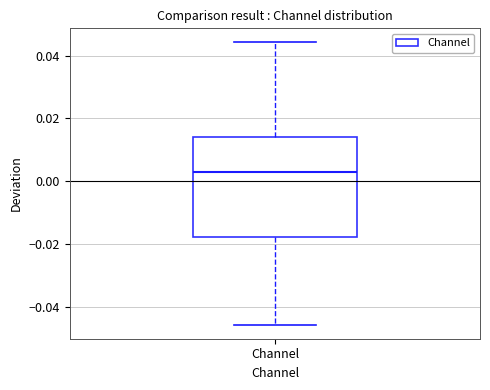

Read this box plot against the y-axis: the position of the median line, the range covered by the box, and the ends of both whiskers. The values are not printed on the chart, so give them approximately, as read against the axis.

median 0.002, box -0.018 to 0.014, whiskers -0.046 to 0.044